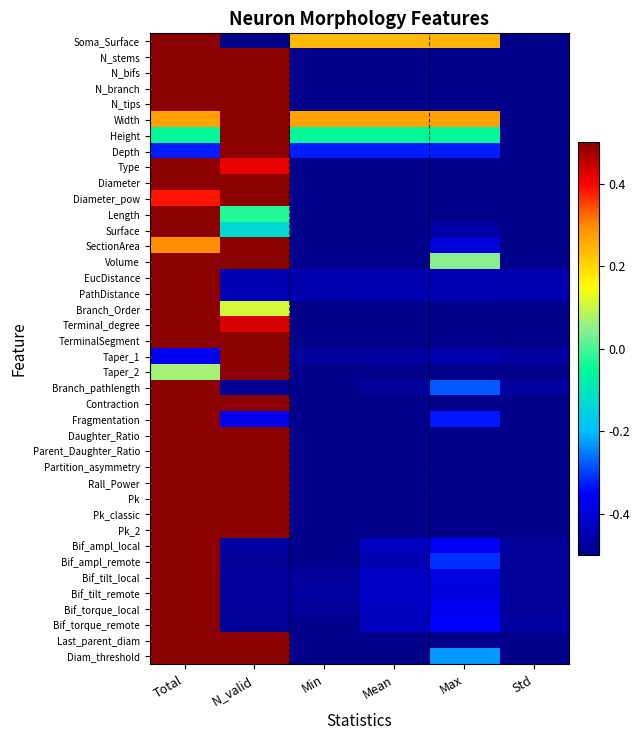

What is the smallest value displayed?

-2.1